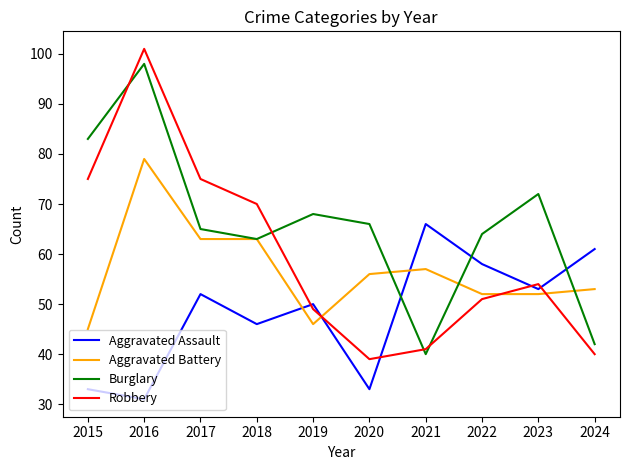

What is the difference between the highest and lowest values at 2017?

23